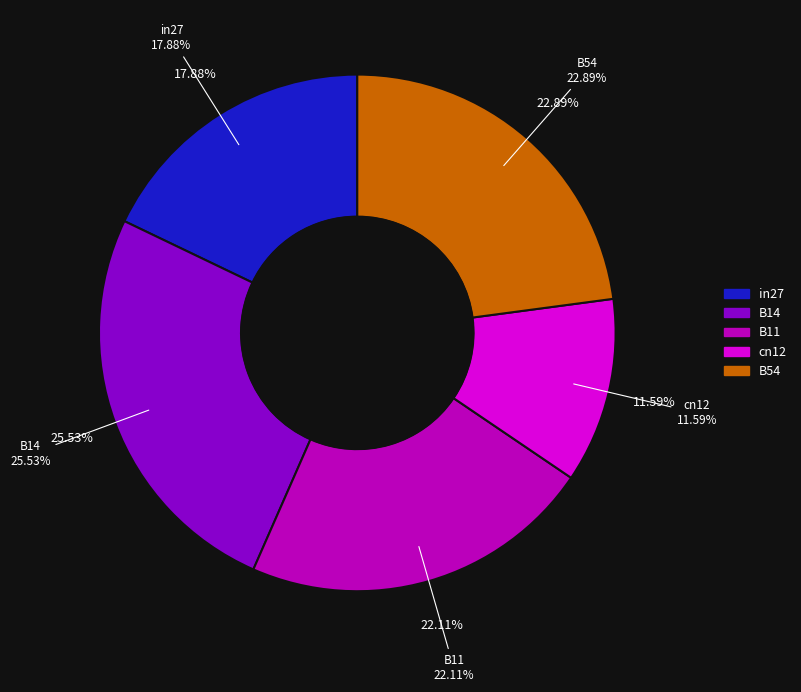

Rank the categories by value from highest to lowest.

B14, B54, B11, in27, cn12